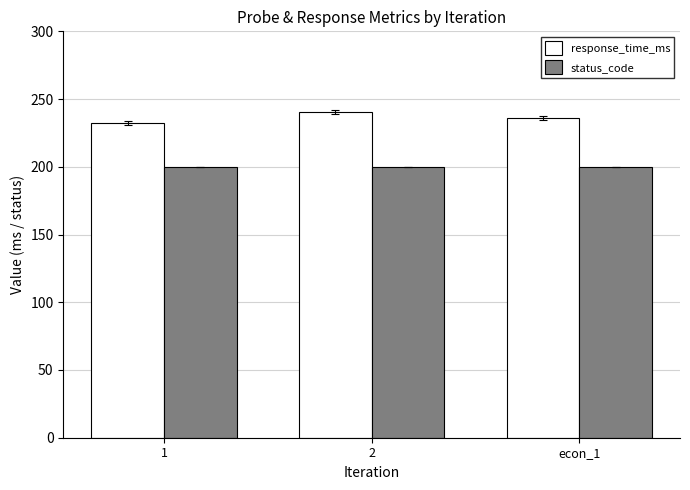

The value of status_code at 2 is 200.0. True or false?

True